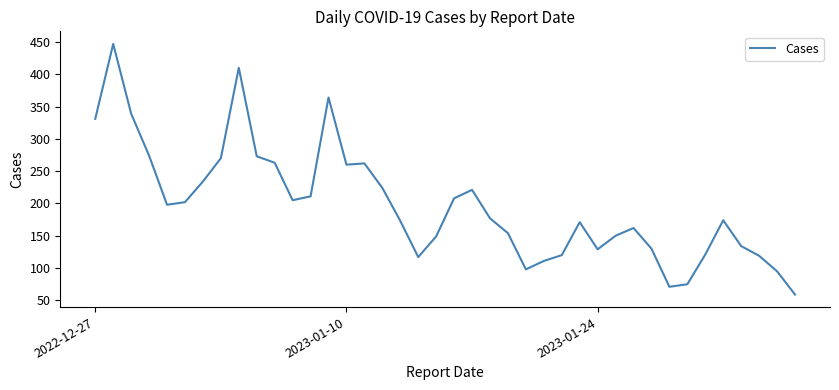

Does the chart have visible grid lines?

No